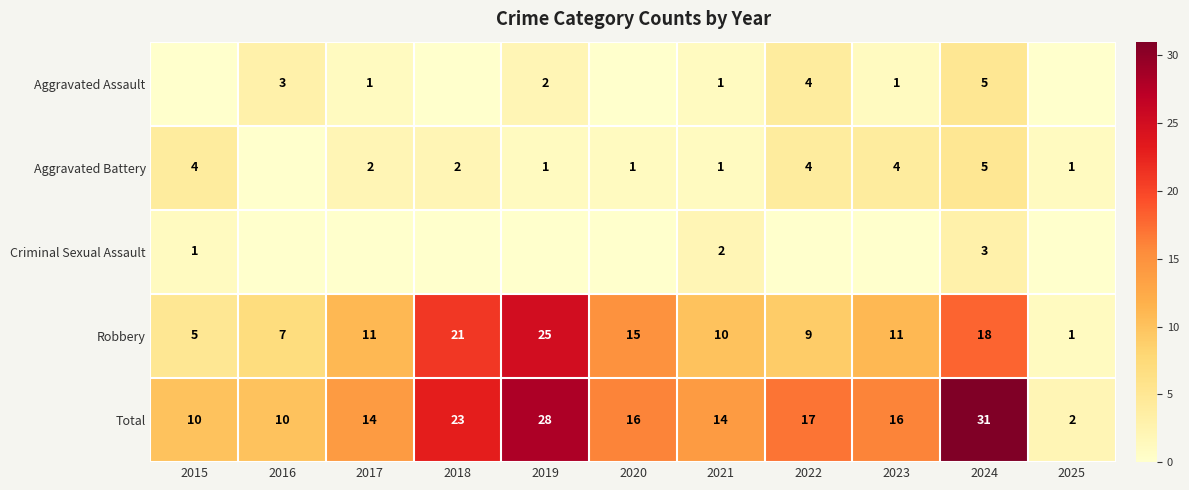

How many Total values are between 10 and 23?

8